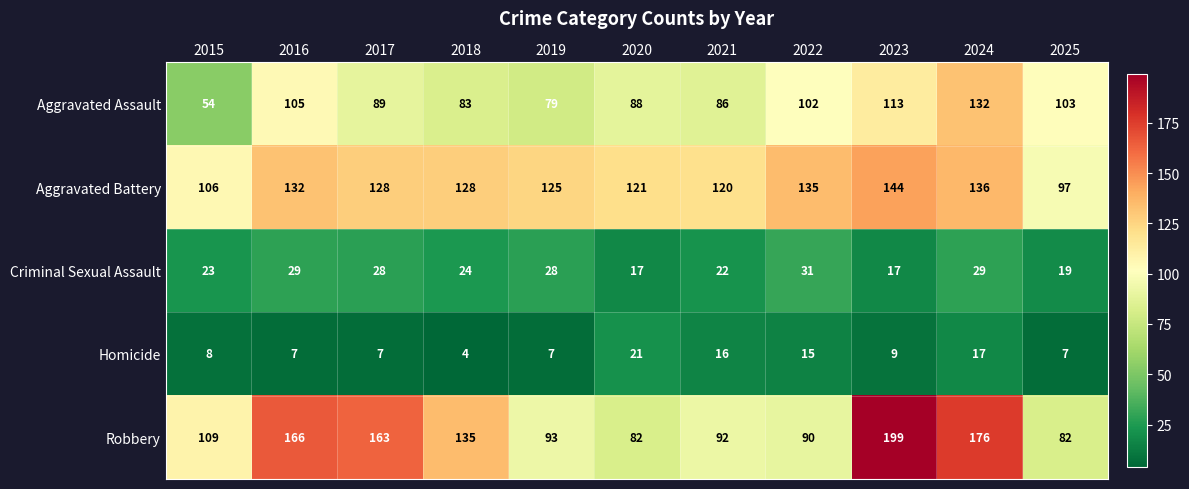

Rank the series at 2020 from lowest to highest value.

Criminal Sexual Assault, Homicide, Robbery, Aggravated Assault, Aggravated Battery